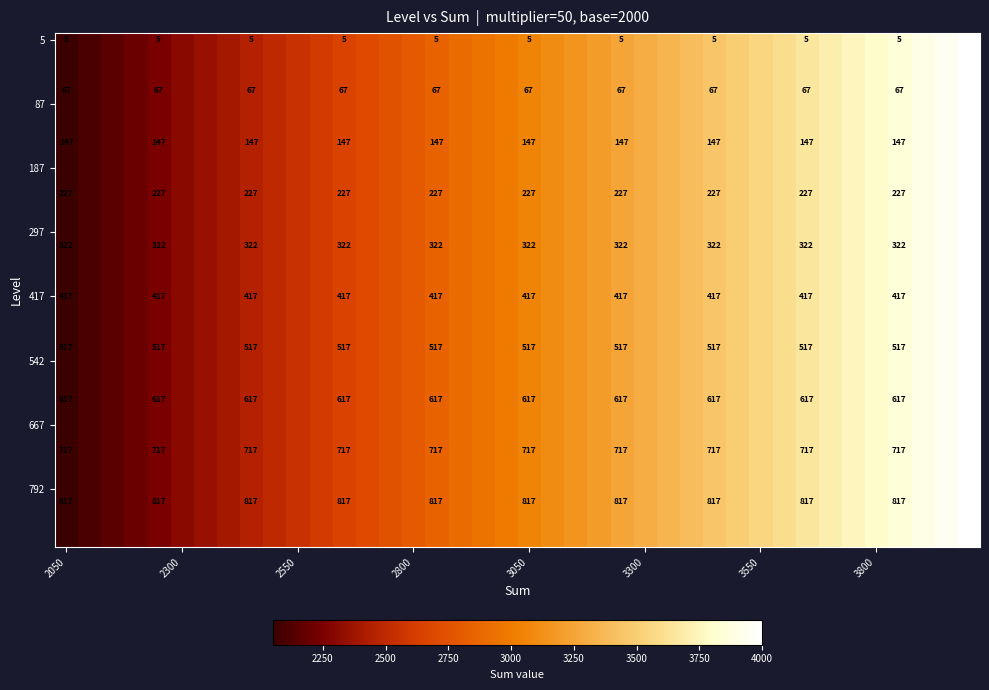

How many data points does each series have?

40